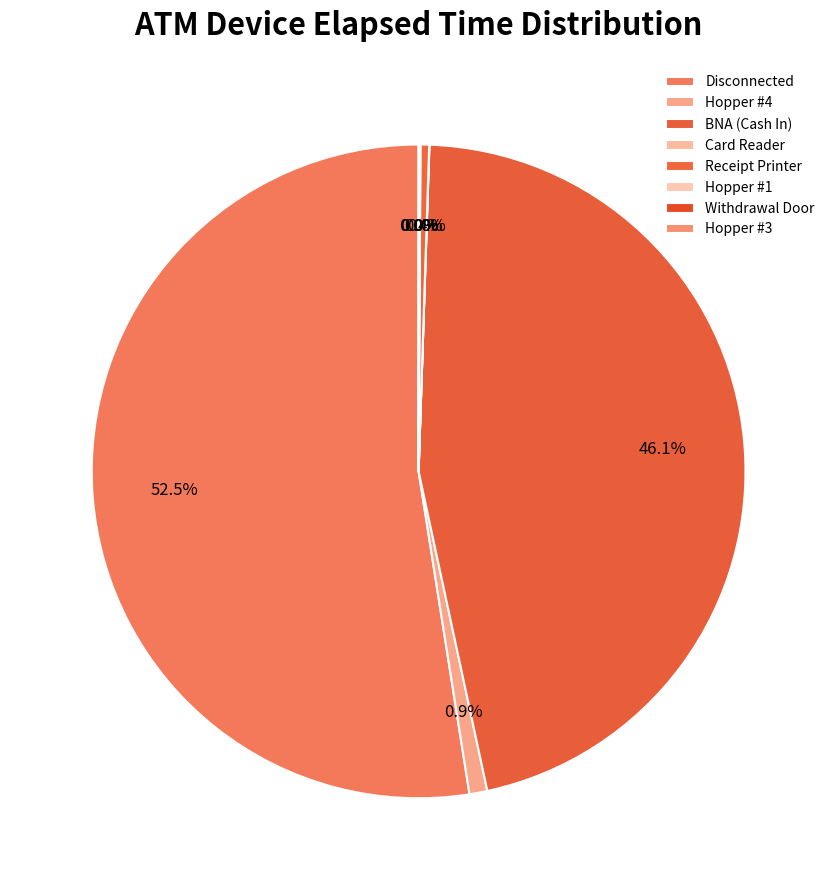

To the nearest percent, what is the average slice percentage?

12%